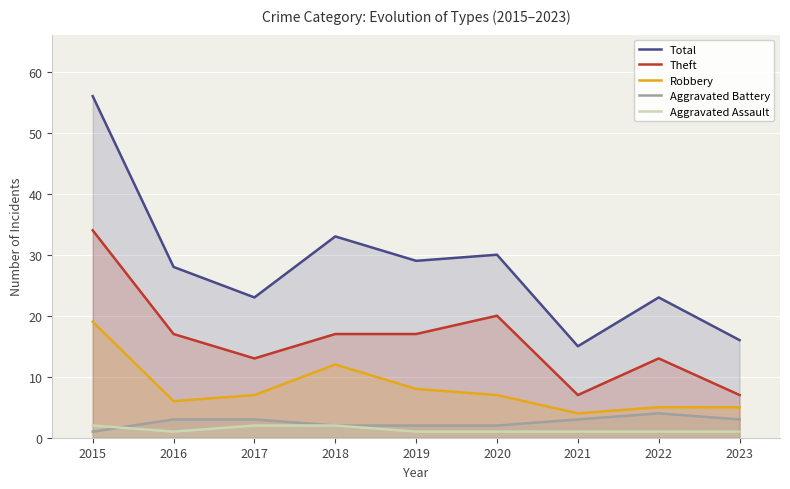

The Aggravated Battery series shows 2 at 2022. True or false?

False